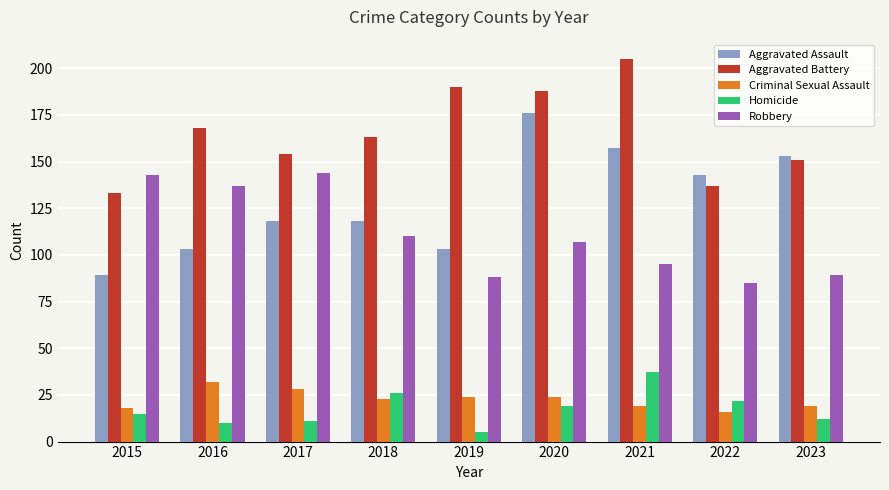

What is the total value across all series at 2022?

403